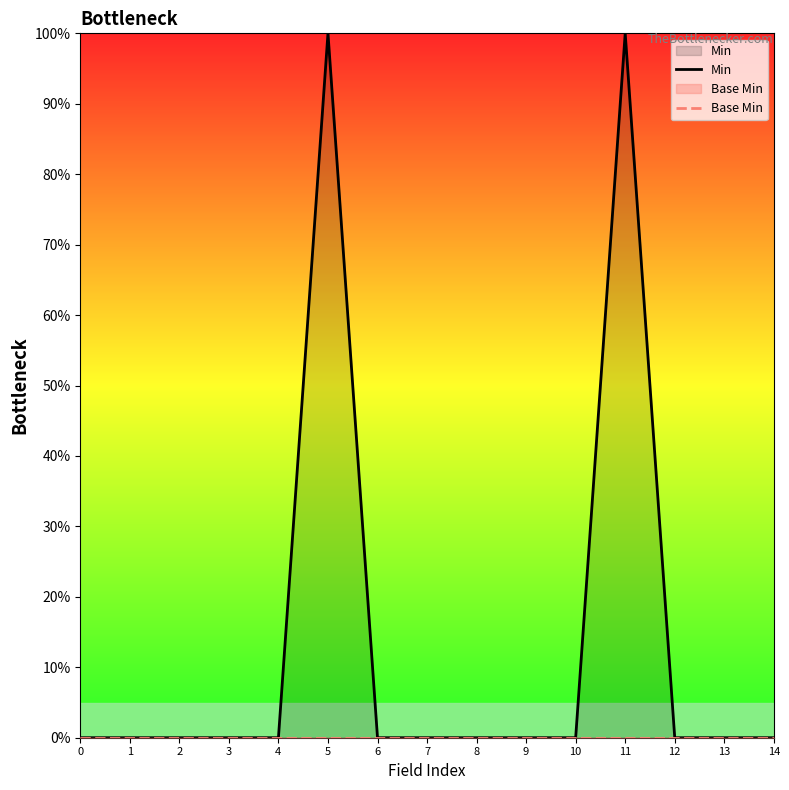

Which has a higher value, 9 or 5?

5